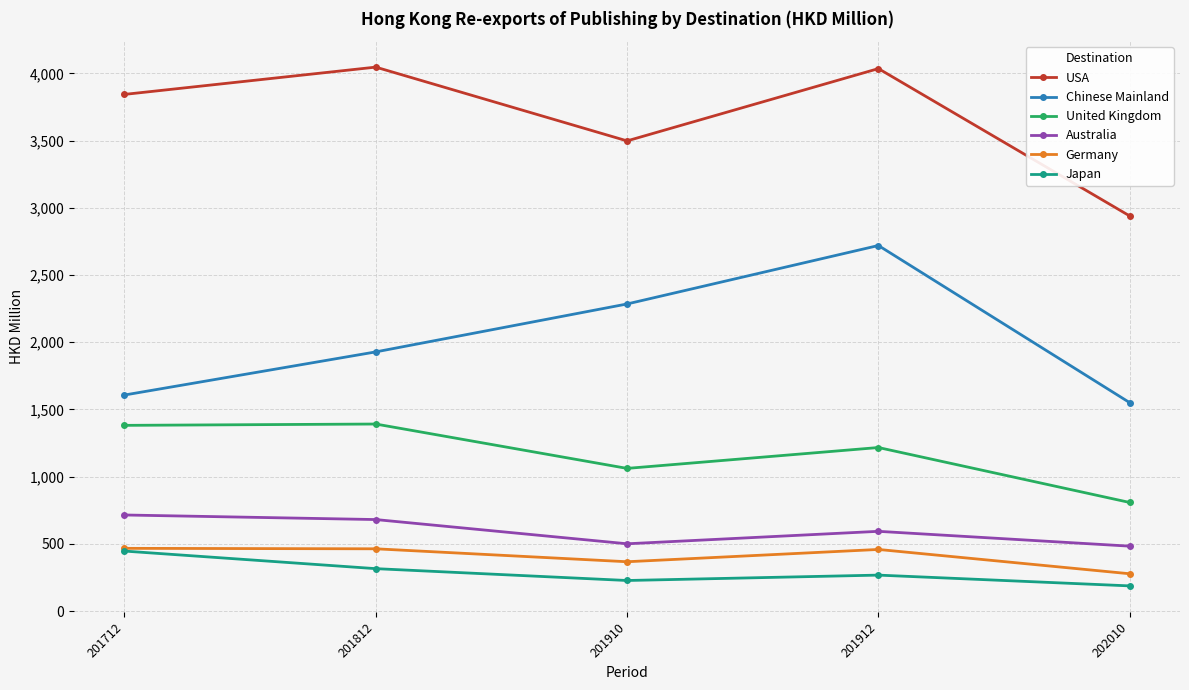

At which category does the chart reach its minimum across all series?

202010